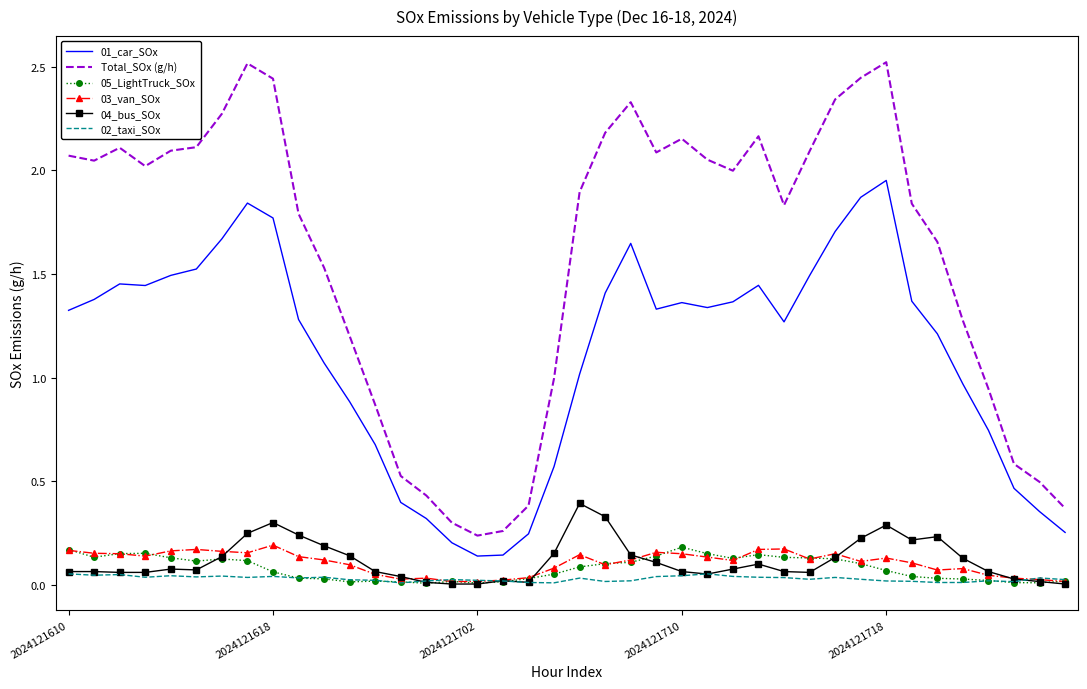

True or false: Total_SOx (g/h) and 01_car_SOx cross at least once.

False